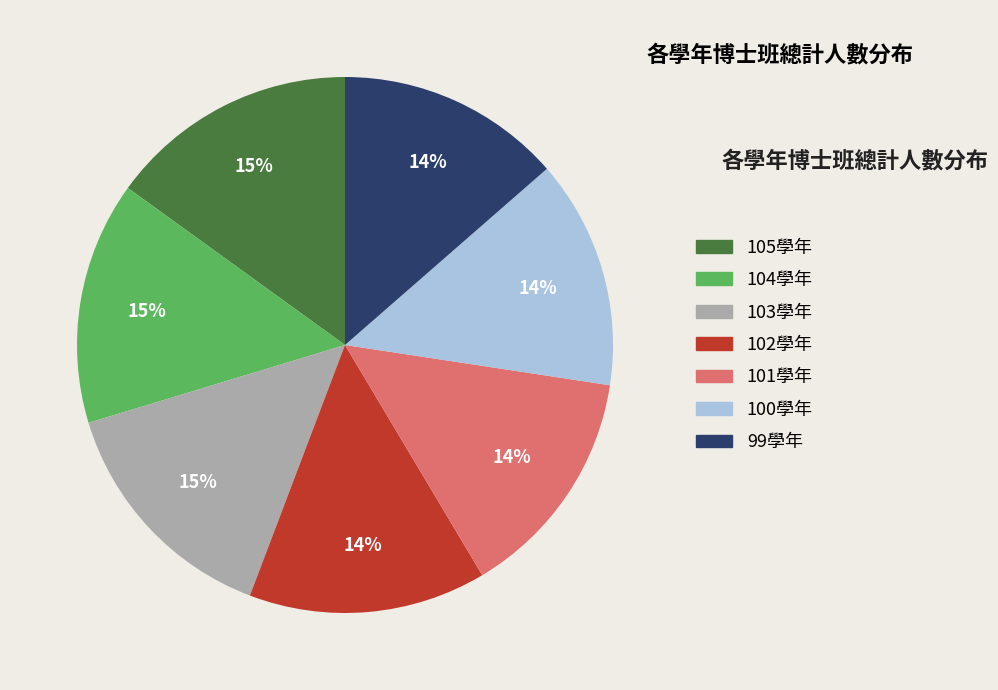

How many segments does this pie chart have?

7